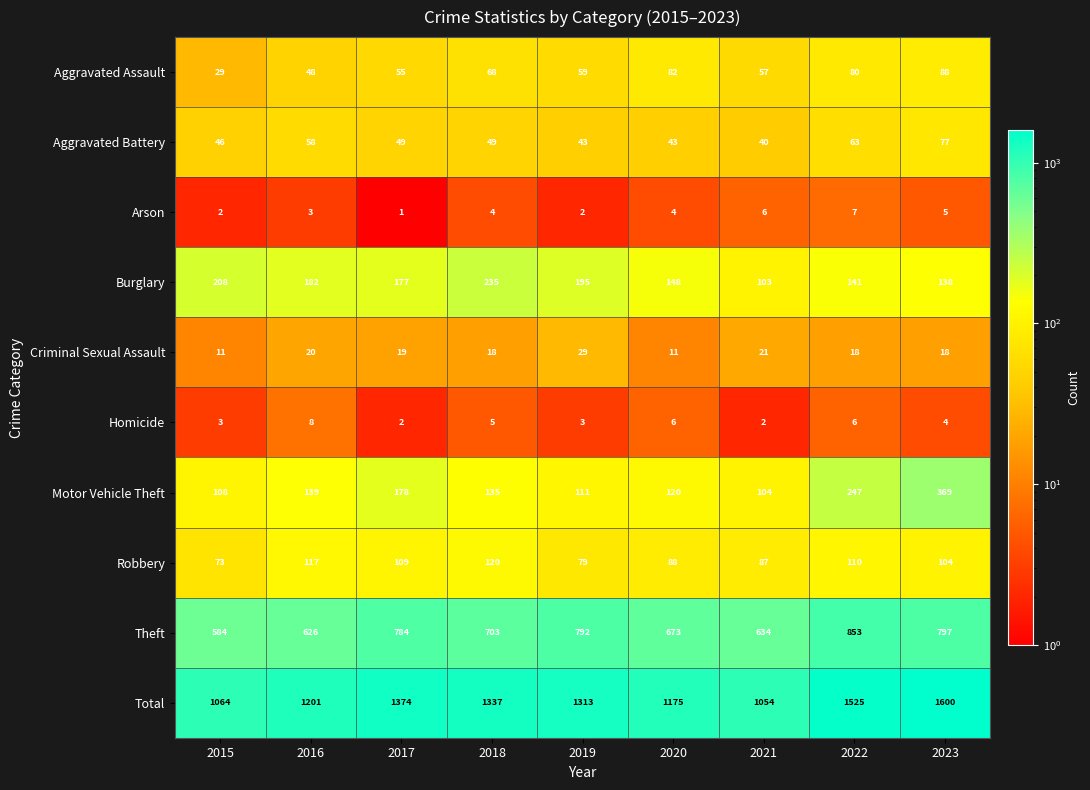

Which series has the widest spread of values?

Total